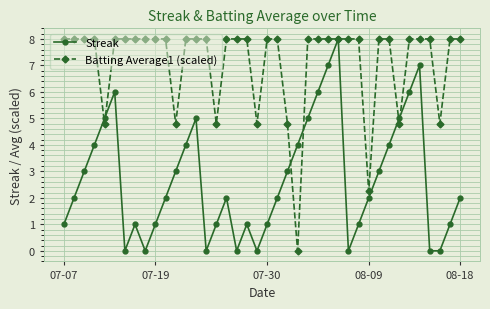

After their last crossing, which series has the higher values: Streak or Batting Average1 (scaled)?

Batting Average1 (scaled)